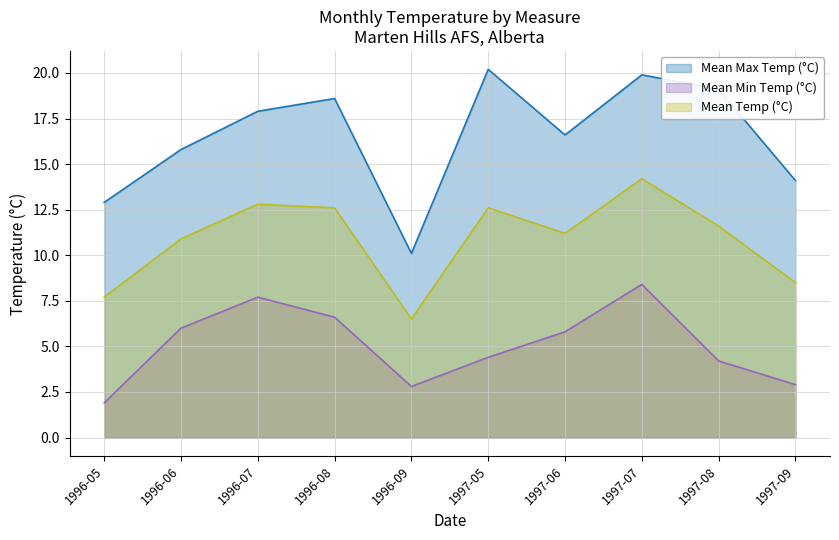

Which category has the lowest value across all series?

1996-05